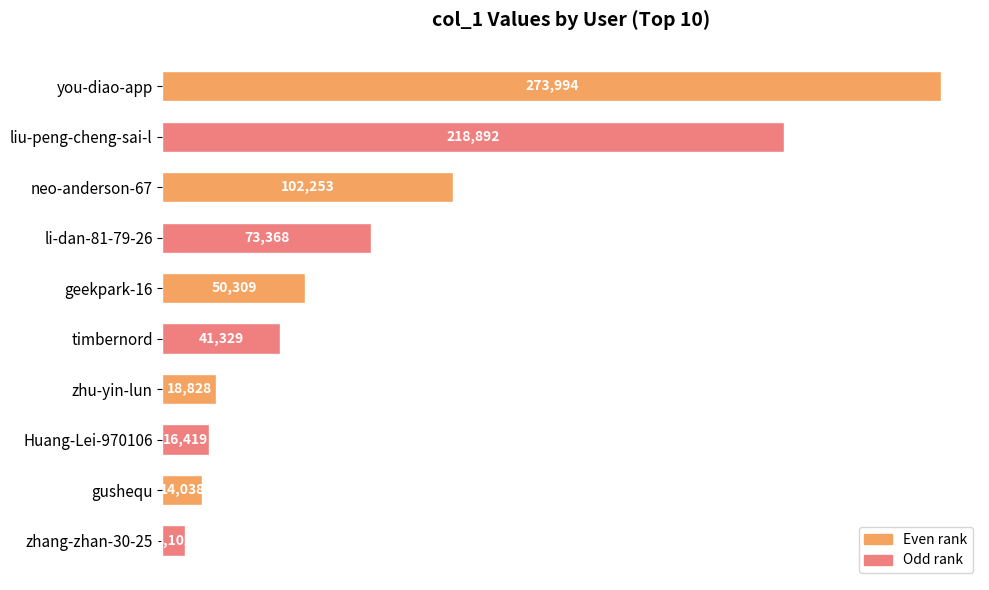

At which label is the value closest to 141048?

neo-anderson-67